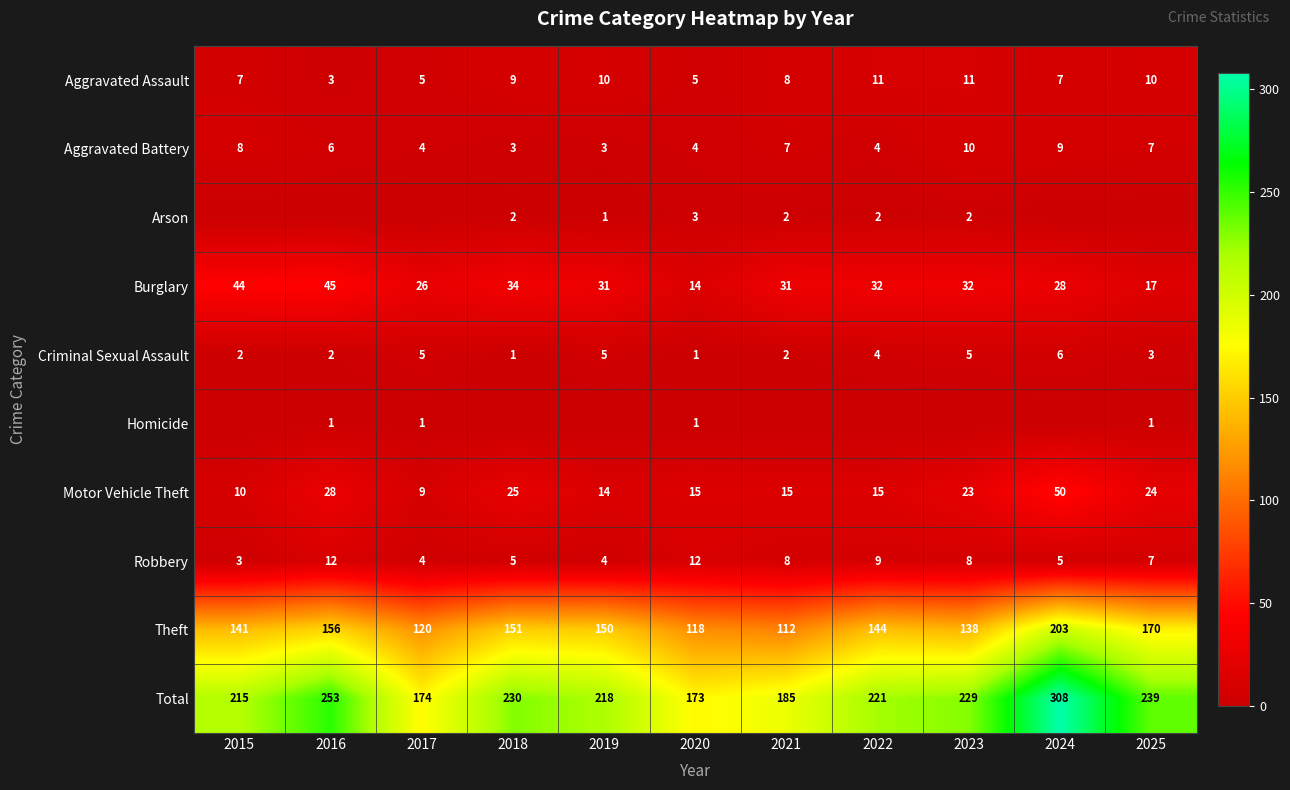

List the labels in order of Total value, smallest first.

2020, 2017, 2021, 2015, 2019, 2022, 2023, 2018, 2025, 2016, 2024